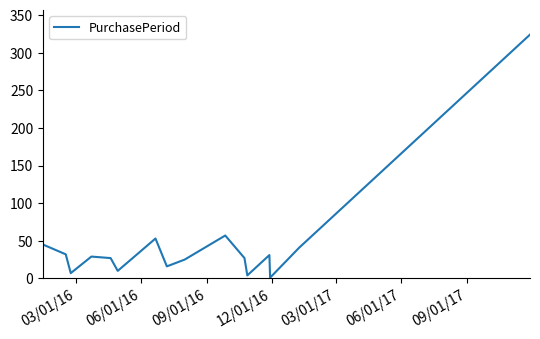

What is the greatest value displayed?

324